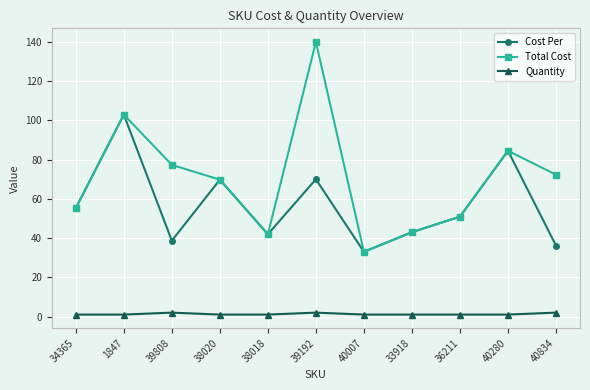

Which series has the largest total across all categories?

Total Cost